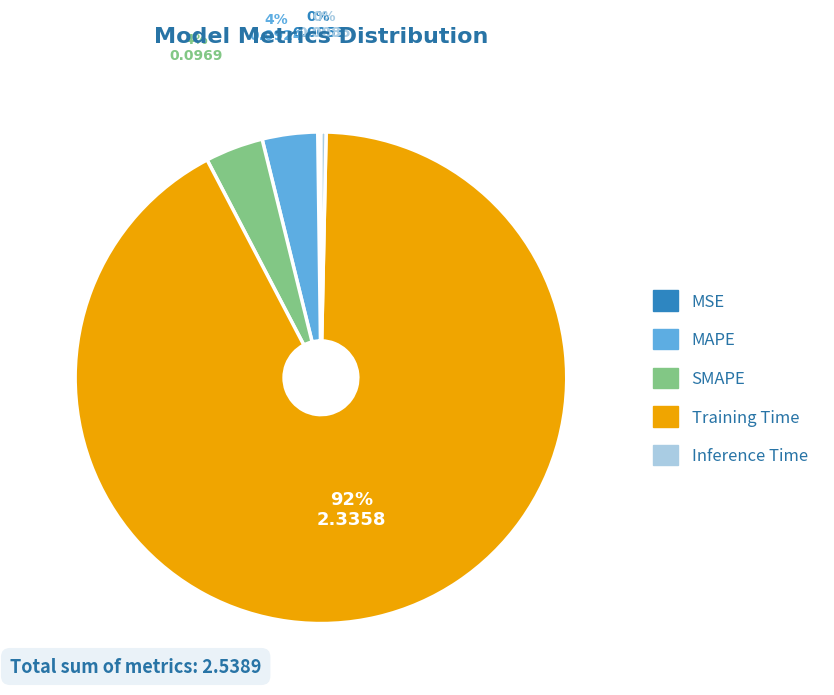

Do Inference Time and Training Time together represent more than half of the pie?

Yes